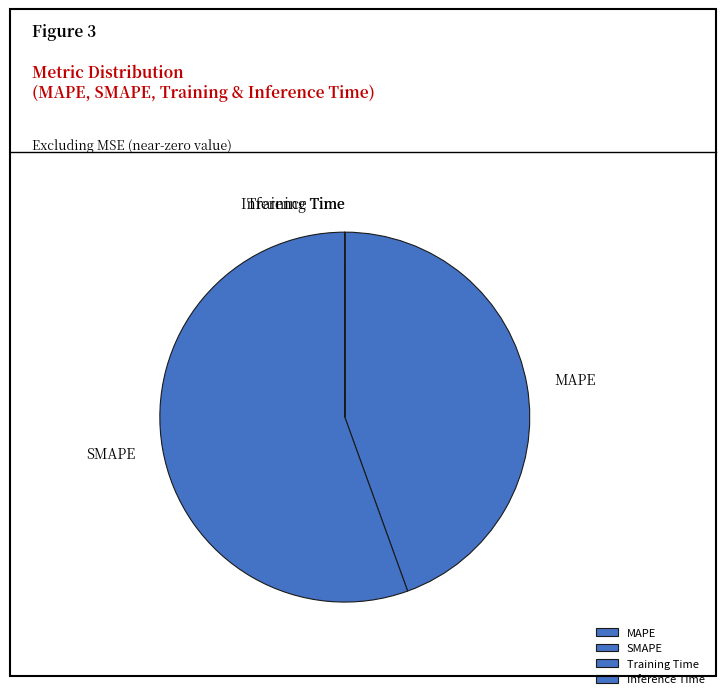

Is it true that SMAPE is 63% of the pie?

False